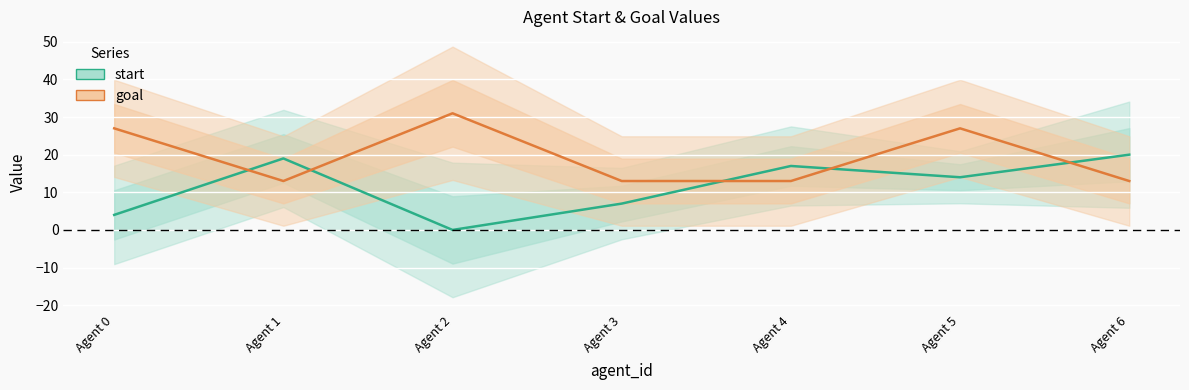

What is the average value of the start series?

12